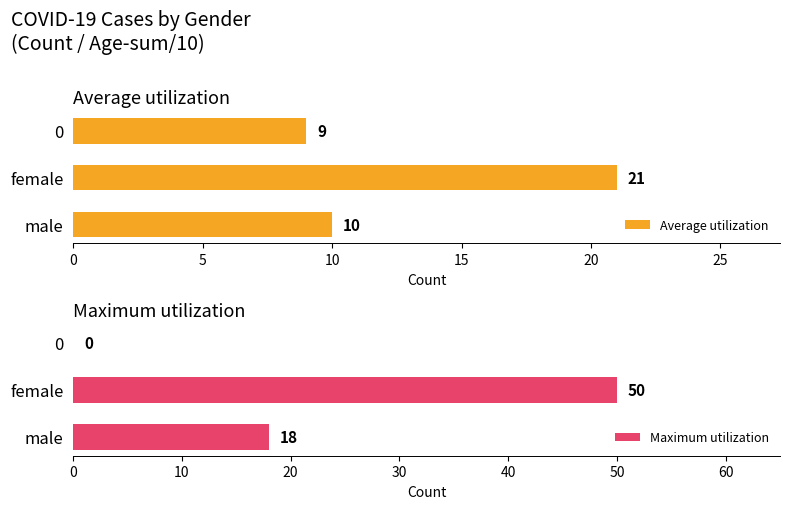

What is the approximate value of Average utilization at female, to the nearest 5?

20